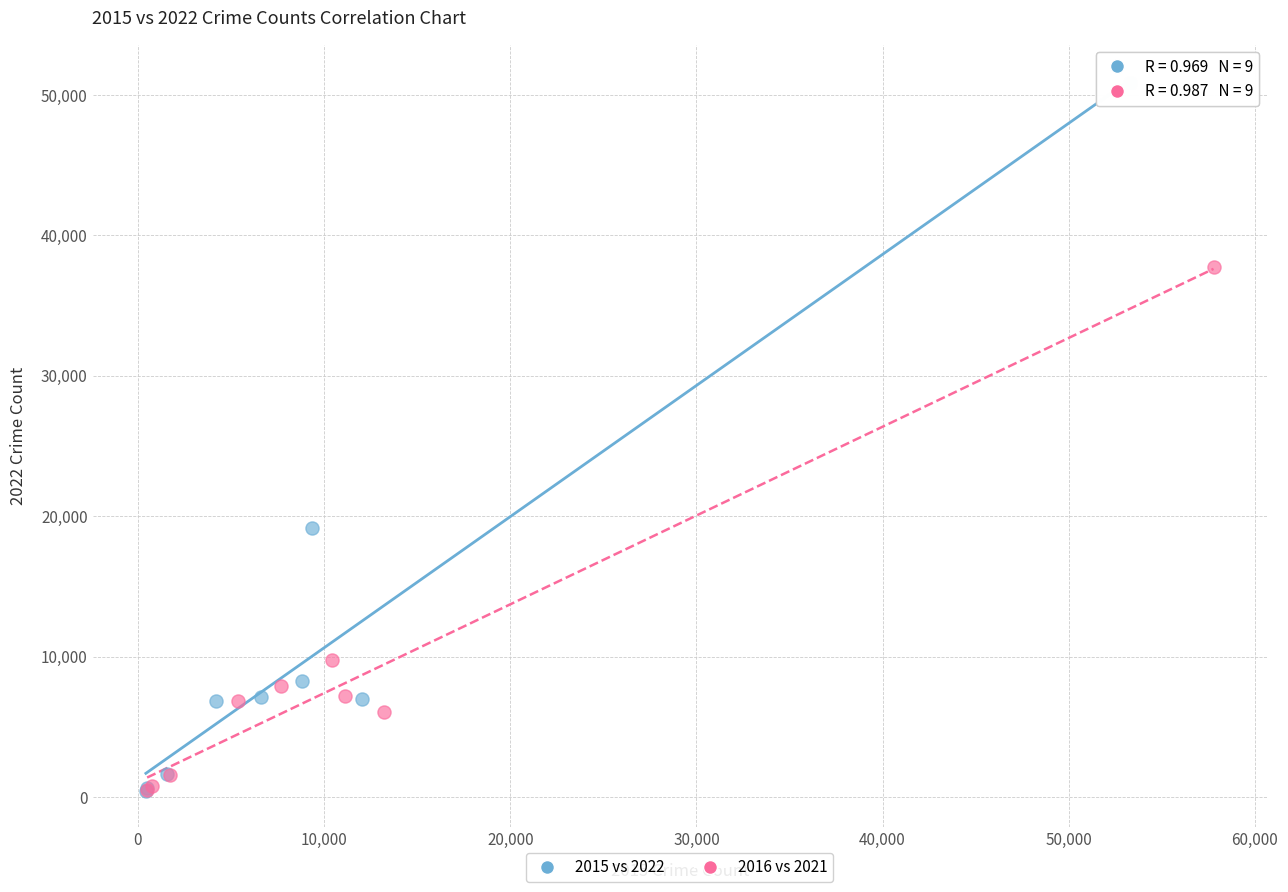

Which series has the widest spread of Y values?

2015 vs 2022